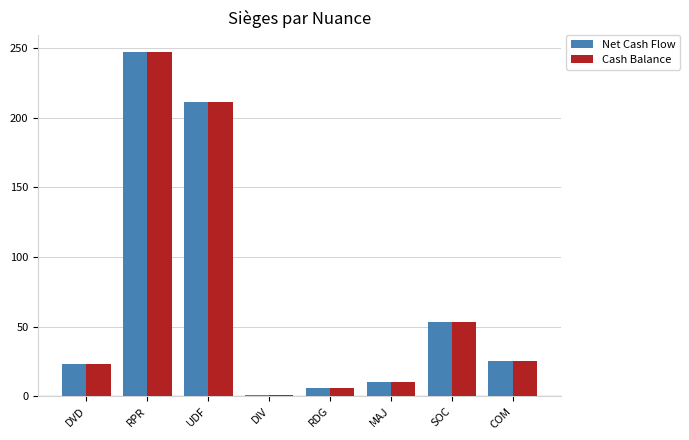

What is the difference between the second highest and second lowest values in the Cash Balance series?

205